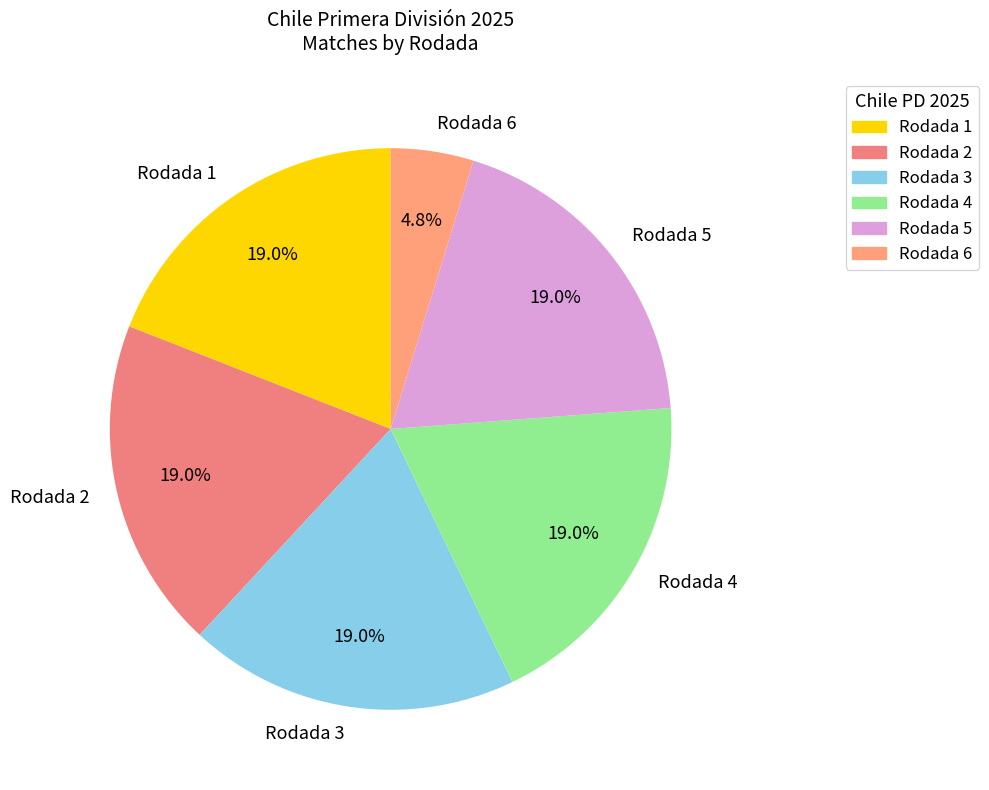

To the nearest percent, what is the difference between the Rodada 6 and Rodada 1 slice percentages?

14%